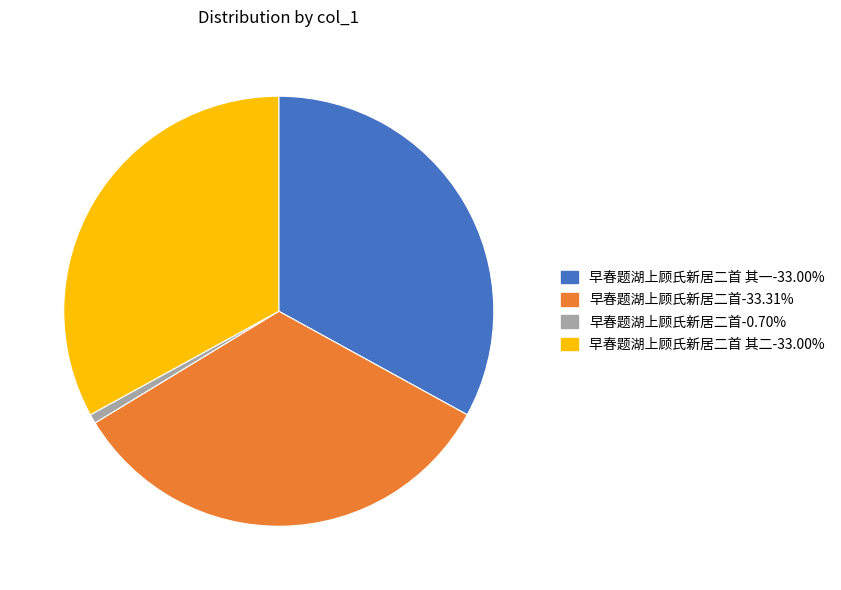

Is there any slice that represents more than half of the pie?

No